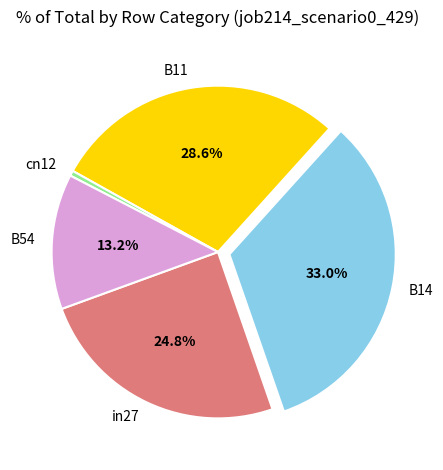

What portion of the pie excludes B14?

67.0%